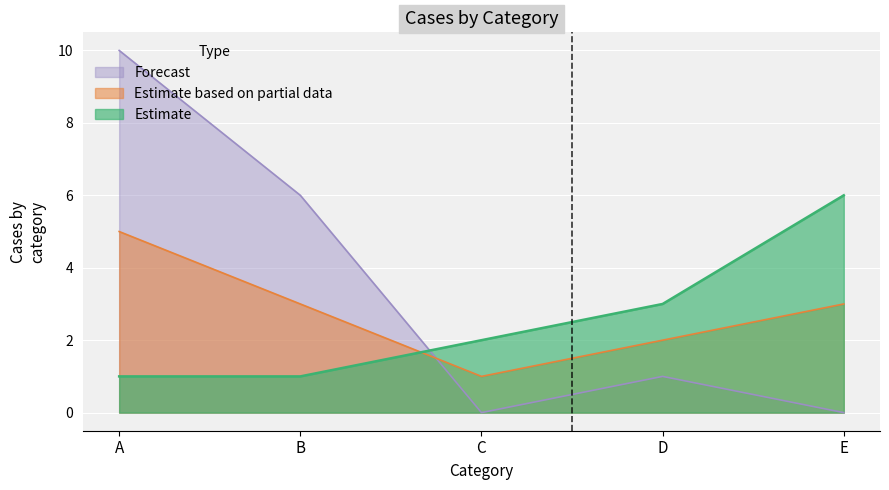

How many positive values does the Forecast series have?

3